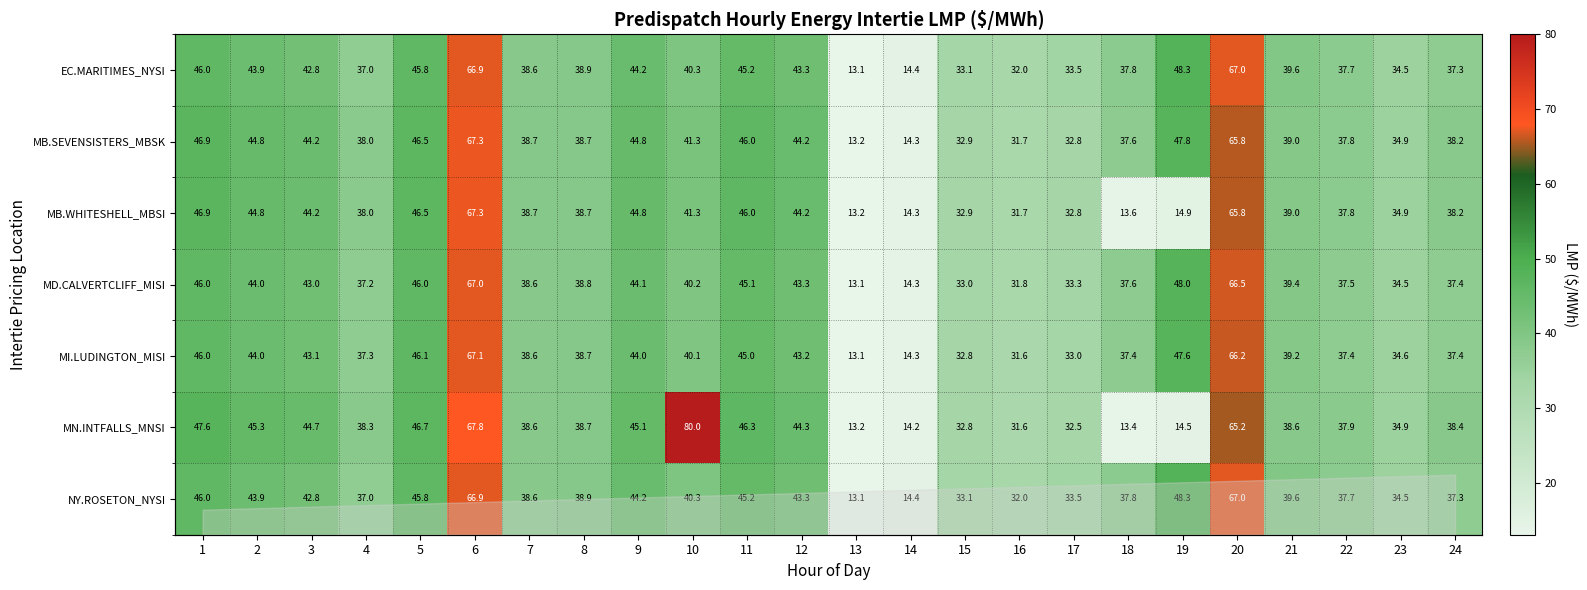

At which category does the chart reach its minimum across all series?

13